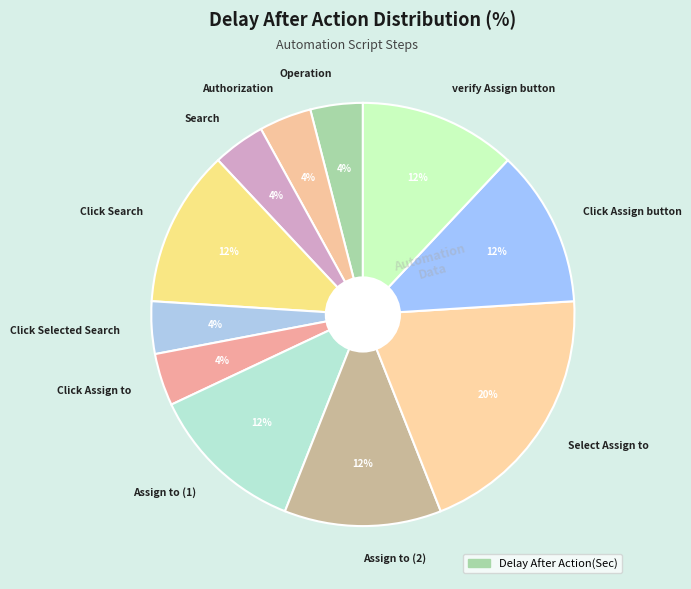

Which slice is the largest?

Select Assign to